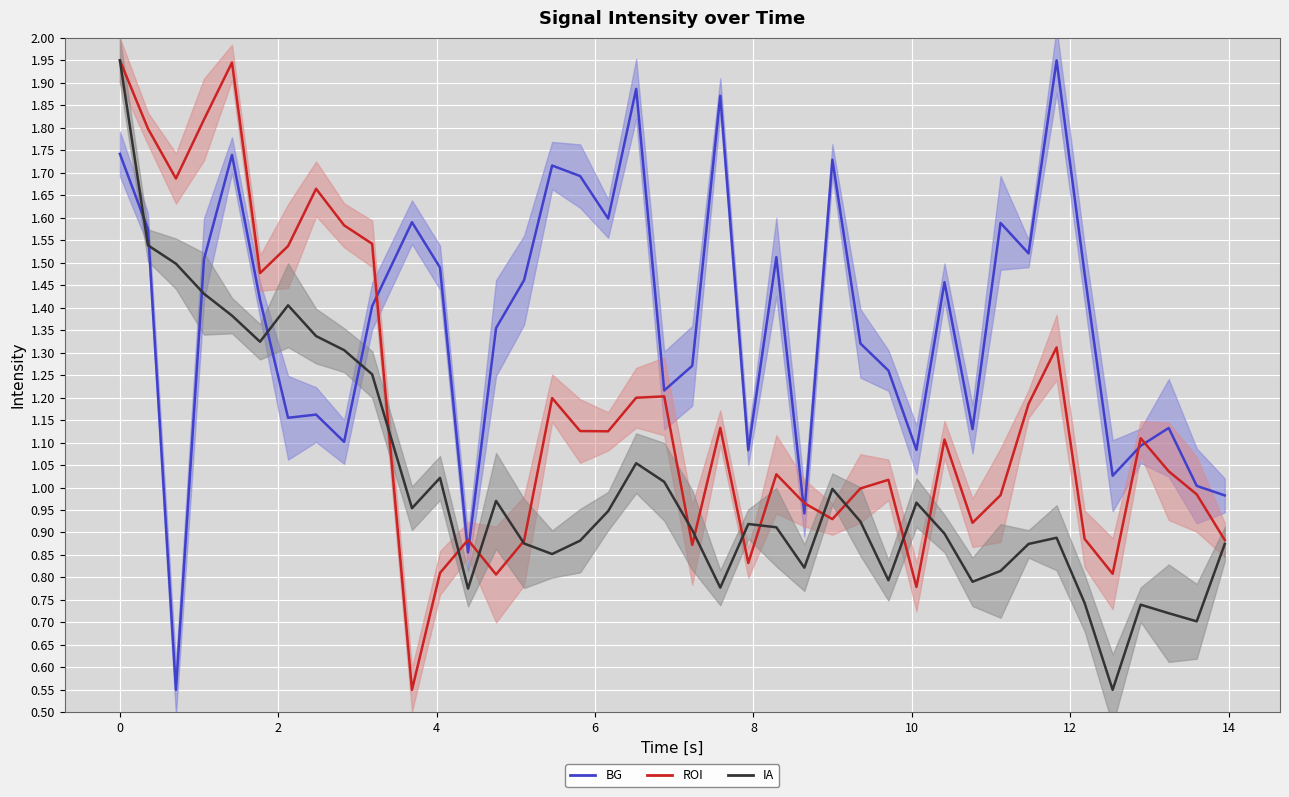

Which series ends up on top after the final intersection of BG and IA?

BG